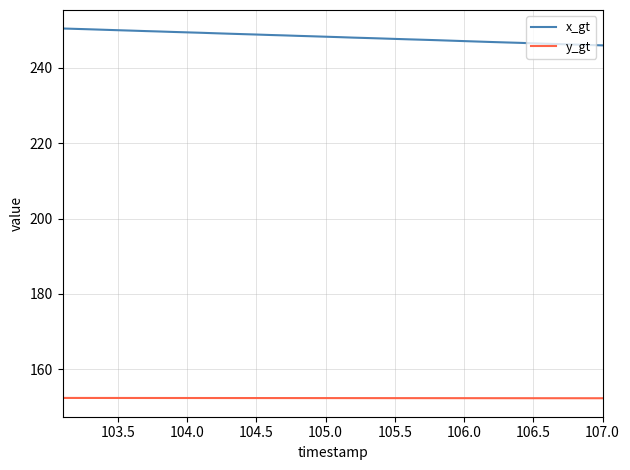

True or false: y_gt and x_gt intersect in this chart.

False